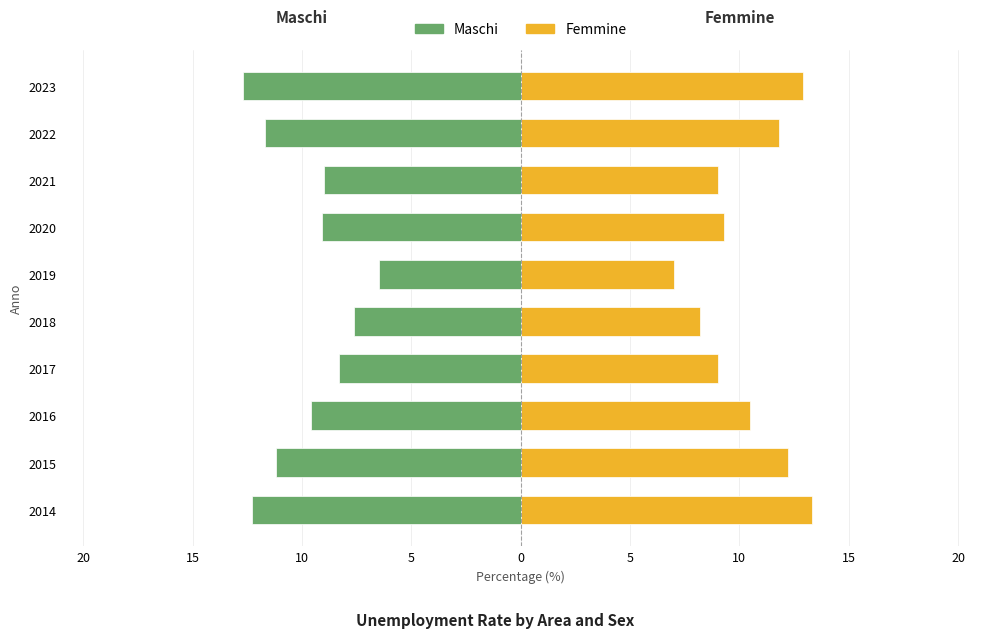

Which series has the widest spread of values?

Femmine